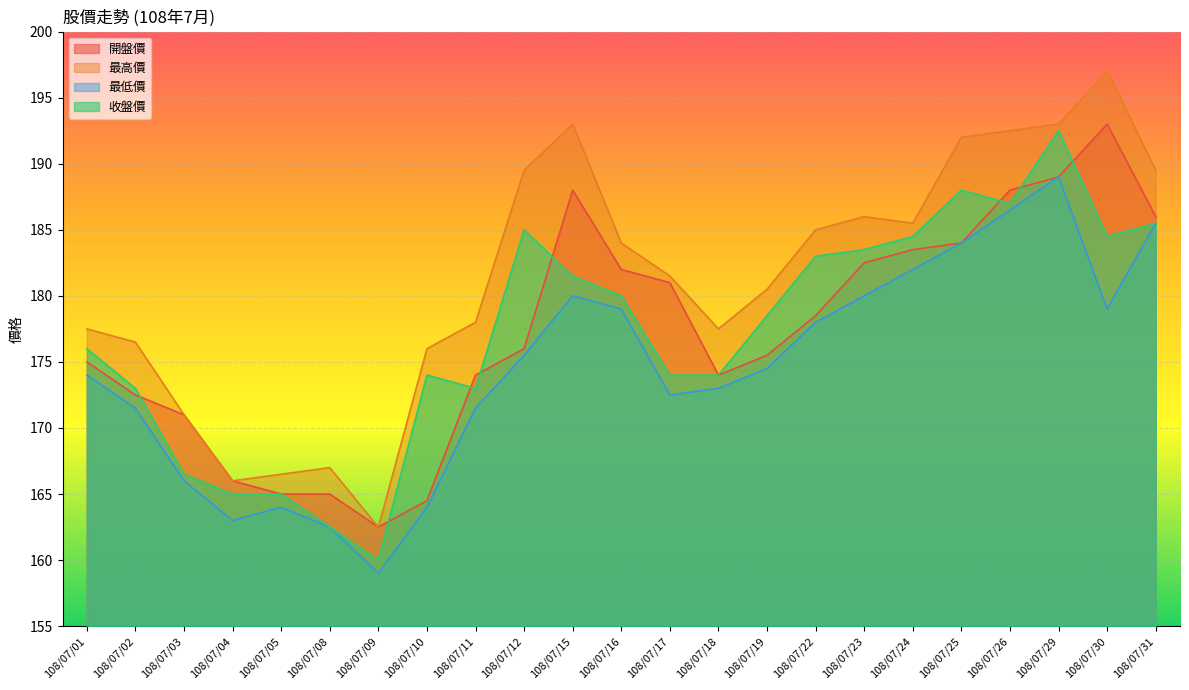

How many lines are shown in the chart?

4